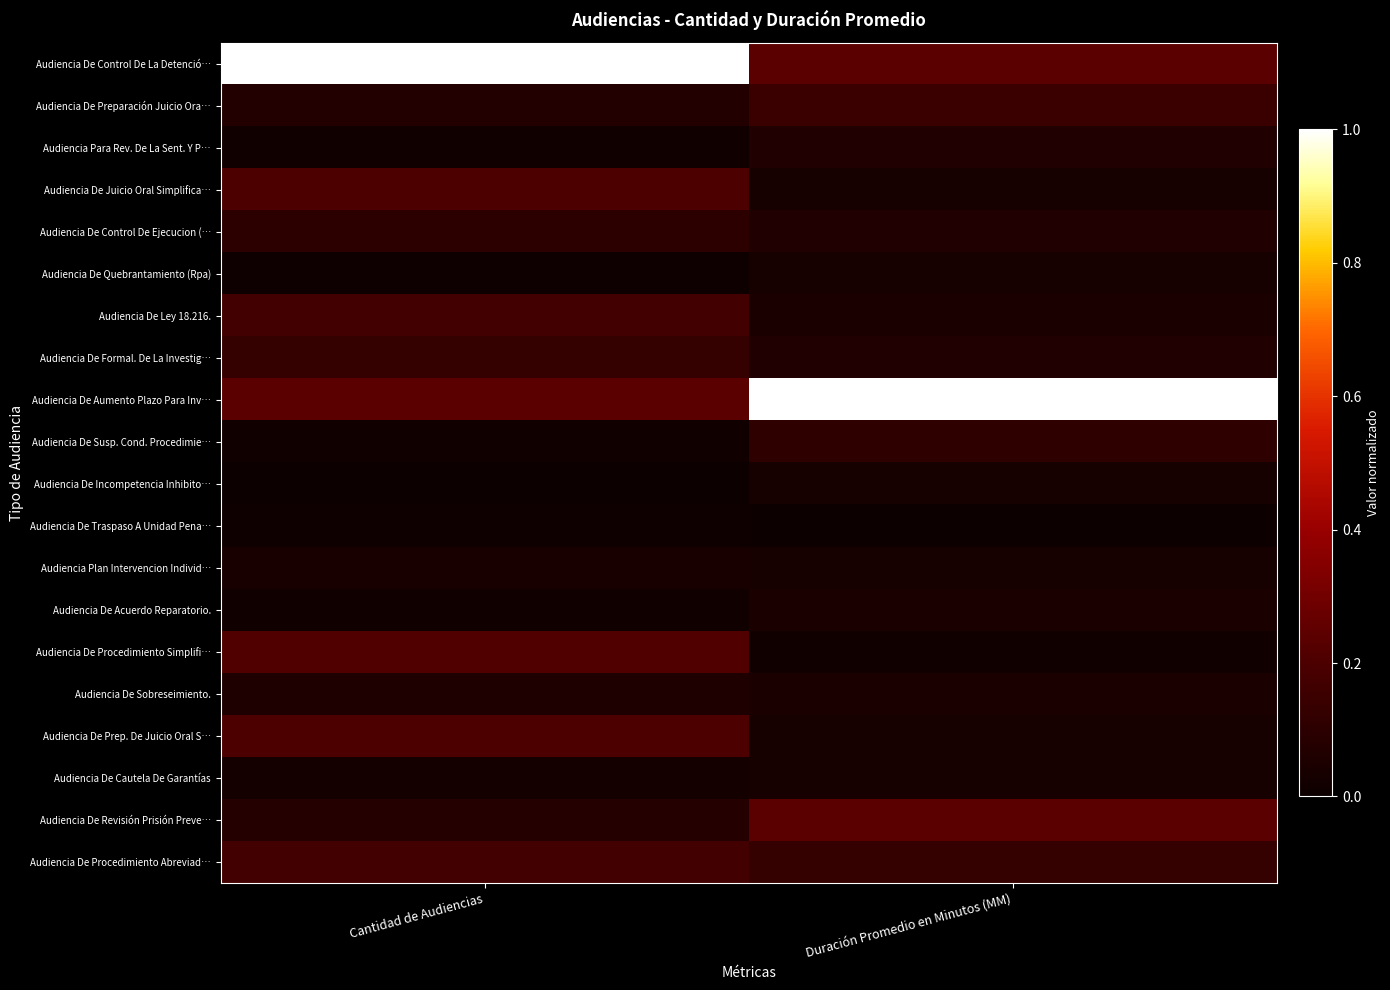

Reading right to left, list all the values displayed in this chart.

Audiencia De Control De La Detenció…: Duración Promedio en Minutos (MM)=0.2	Cantidad de Audiencias=1.0
Audiencia De Preparación Juicio Ora…: Duración Promedio en Minutos (MM)=0.1	Cantidad de Audiencias=0.1
Audiencia Para Rev. De La Sent. Y P…: Duración Promedio en Minutos (MM)=0.1	Cantidad de Audiencias=0.0
Audiencia De Juicio Oral Simplifica…: Duración Promedio en Minutos (MM)=0.0	Cantidad de Audiencias=0.2
Audiencia De Control De Ejecucion (…: Duración Promedio en Minutos (MM)=0.1	Cantidad de Audiencias=0.1
Audiencia De Quebrantamiento (Rpa): Duración Promedio en Minutos (MM)=0.0	Cantidad de Audiencias=0.0
Audiencia De Ley 18.216.: Duración Promedio en Minutos (MM)=0.0	Cantidad de Audiencias=0.2
Audiencia De Formal. De La Investig…: Duración Promedio en Minutos (MM)=0.1	Cantidad de Audiencias=0.1
Audiencia De Aumento Plazo Para Inv…: Duración Promedio en Minutos (MM)=1.0	Cantidad de Audiencias=0.2
Audiencia De Susp. Cond. Procedimie…: Duración Promedio en Minutos (MM)=0.1	Cantidad de Audiencias=0.0
Audiencia De Incompetencia Inhibito…: Duración Promedio en Minutos (MM)=0.0	Cantidad de Audiencias=0.0
Audiencia De Traspaso A Unidad Pena…: Duración Promedio en Minutos (MM)=0.0	Cantidad de Audiencias=0.0
Audiencia Plan Intervencion Individ…: Duración Promedio en Minutos (MM)=0.0	Cantidad de Audiencias=0.0
Audiencia De Acuerdo Reparatorio.: Duración Promedio en Minutos (MM)=0.0	Cantidad de Audiencias=0.0
Audiencia De Procedimiento Simplifi…: Duración Promedio en Minutos (MM)=0.0	Cantidad de Audiencias=0.2
Audiencia De Sobreseimiento.: Duración Promedio en Minutos (MM)=0.0	Cantidad de Audiencias=0.1
Audiencia De Prep. De Juicio Oral S…: Duración Promedio en Minutos (MM)=0.0	Cantidad de Audiencias=0.2
Audiencia De Cautela De Garantías: Duración Promedio en Minutos (MM)=0.0	Cantidad de Audiencias=0.0
Audiencia De Revisión Prisión Preve…: Duración Promedio en Minutos (MM)=0.2	Cantidad de Audiencias=0.1
Audiencia De Procedimiento Abreviad…: Duración Promedio en Minutos (MM)=0.1	Cantidad de Audiencias=0.2